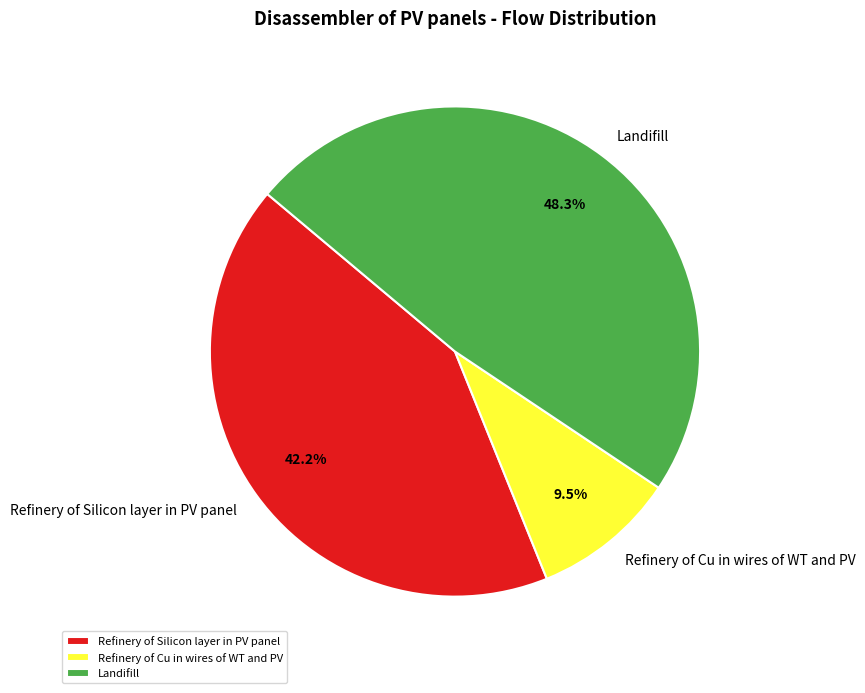

To the nearest percent, what is the difference between the Refinery of Silicon layer in PV panel and Refinery of Cu in wires of WT and PV slice percentages?

33%